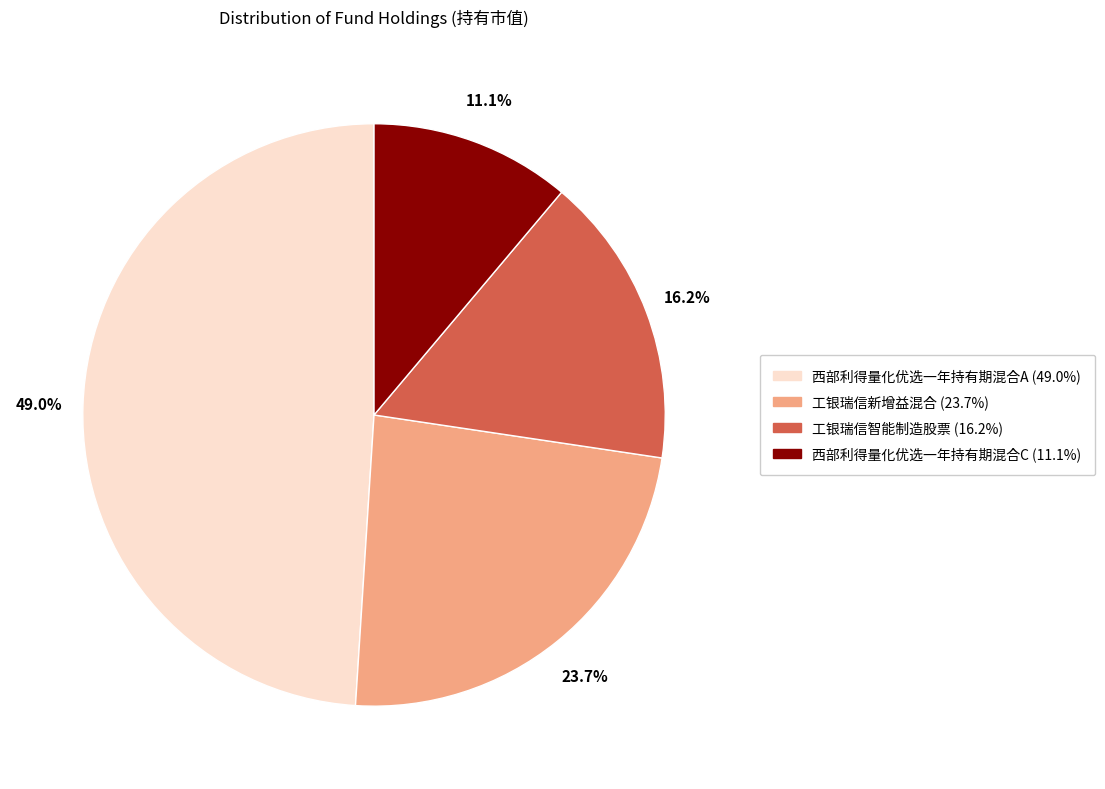

Does 西部利得量化优选一年持有期混合C represent more than half of the total?

No